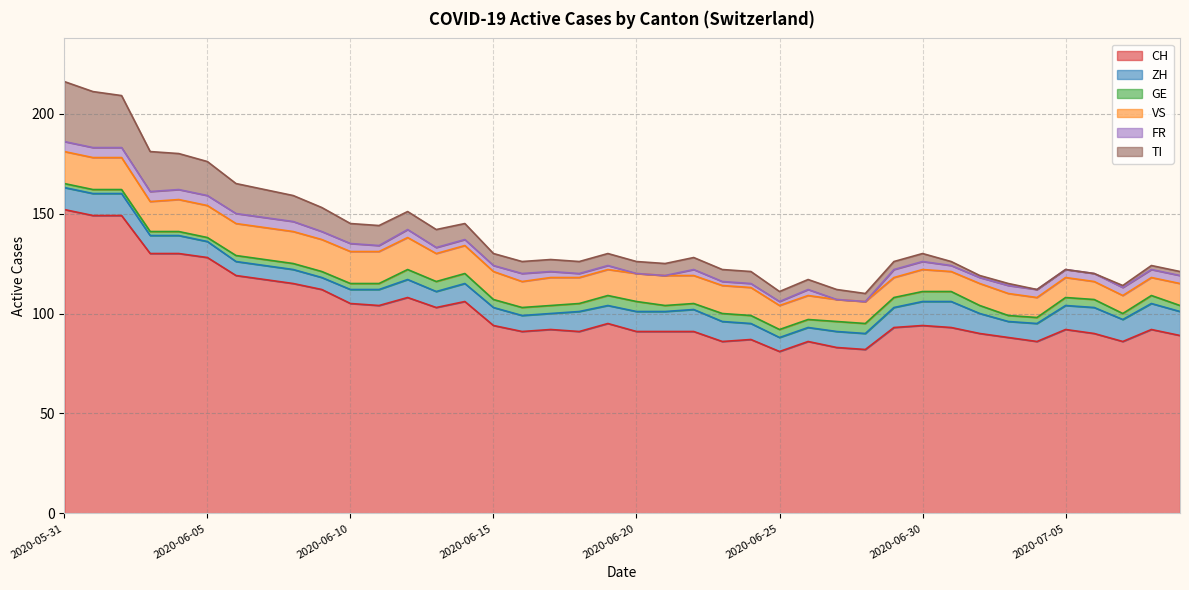

Where is the first local maximum for FR?

2020-06-12